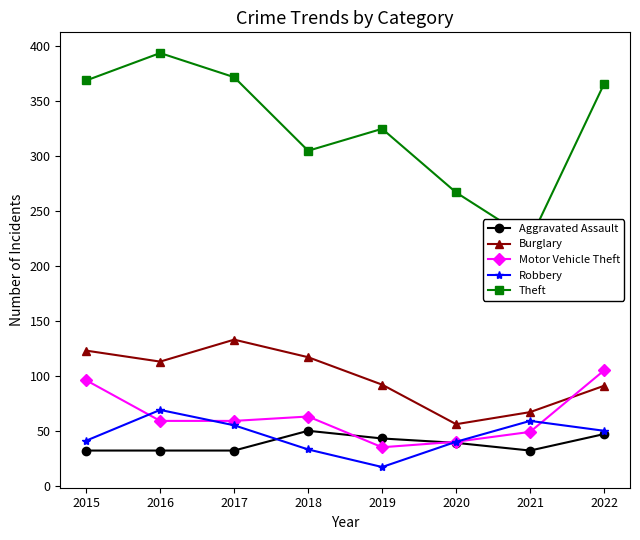

Reading left to right, what are all the values shown in this chart?

Aggravated Assault: 32	32	32	50	43	39	32	47
Burglary: 123	113	133	117	92	56	67	91
Motor Vehicle Theft: 96	59	59	63	35	40	49	105
Robbery: 41	69	55	33	17	40	59	50
Theft: 369	394	372	305	325	267	224	366